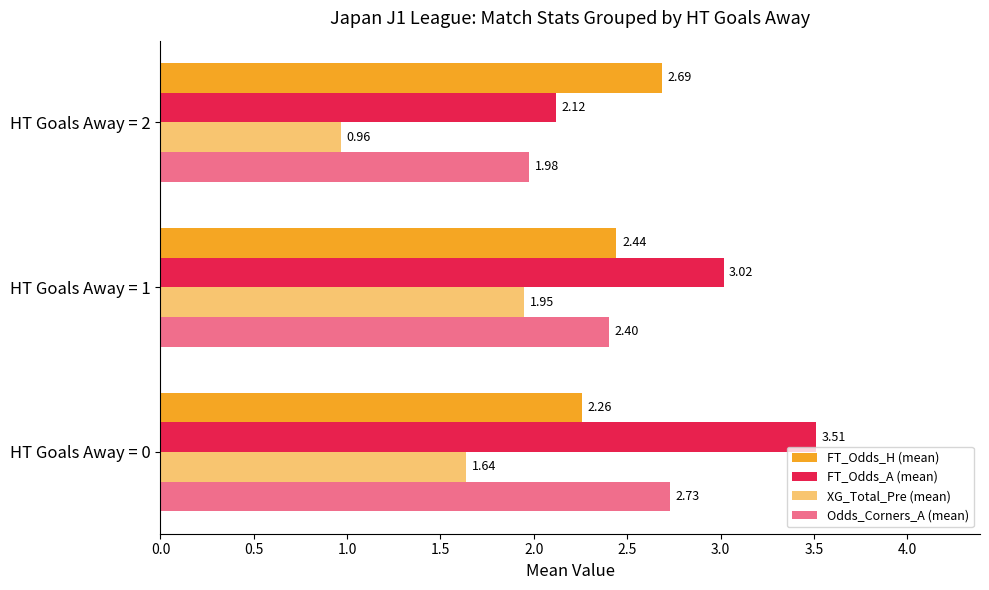

What is the minimum value for Odds_Corners_A (mean)?

2.0